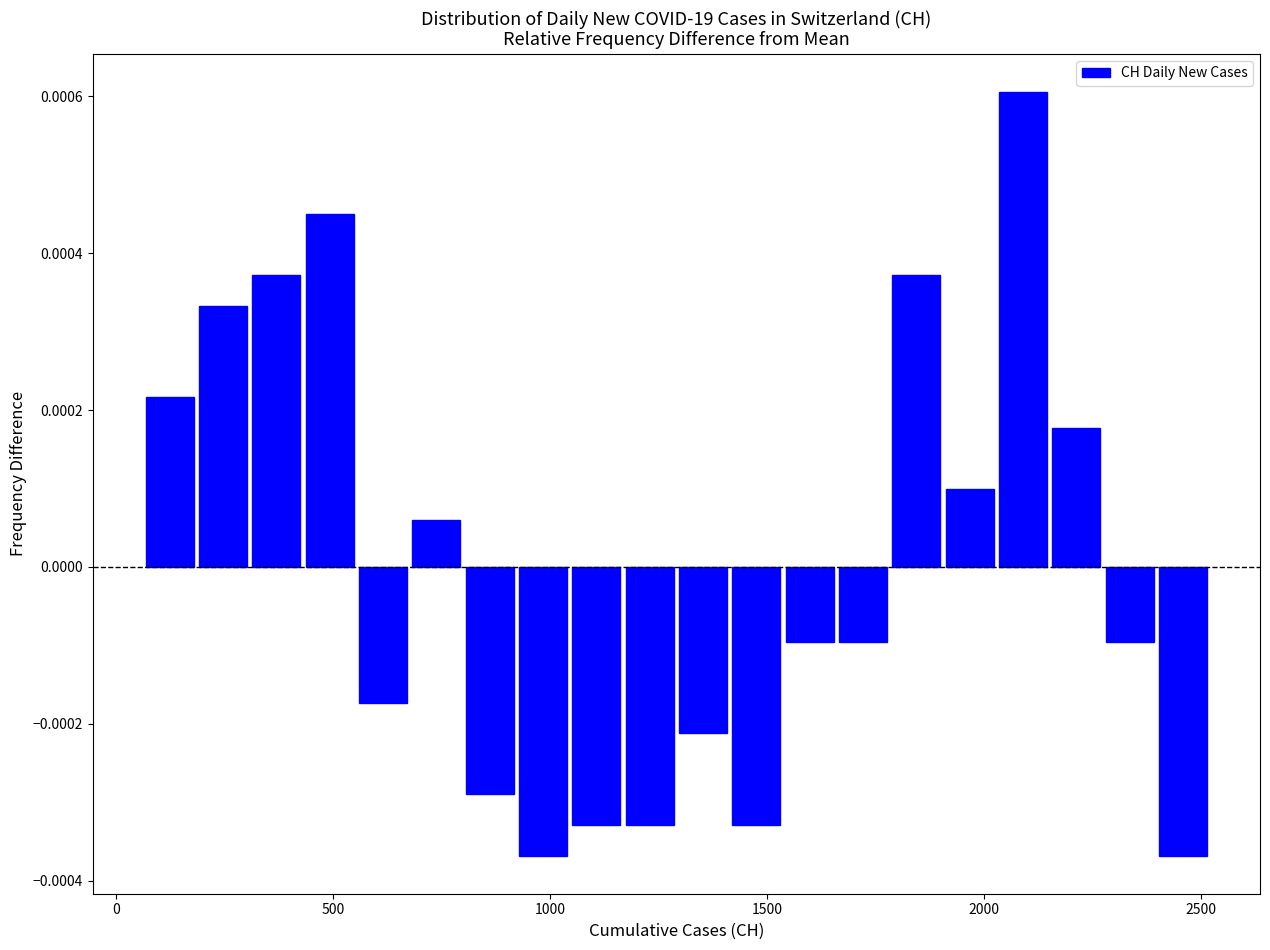

Read against the x-axis, roughly where is the centre of the tallest bar?

2100